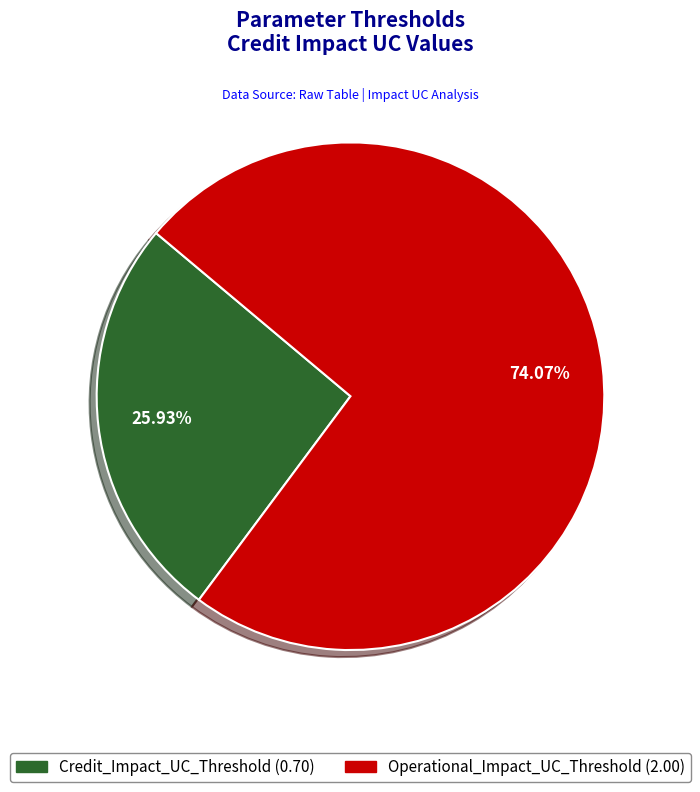

Is there any slice that represents more than half of the pie?

Yes